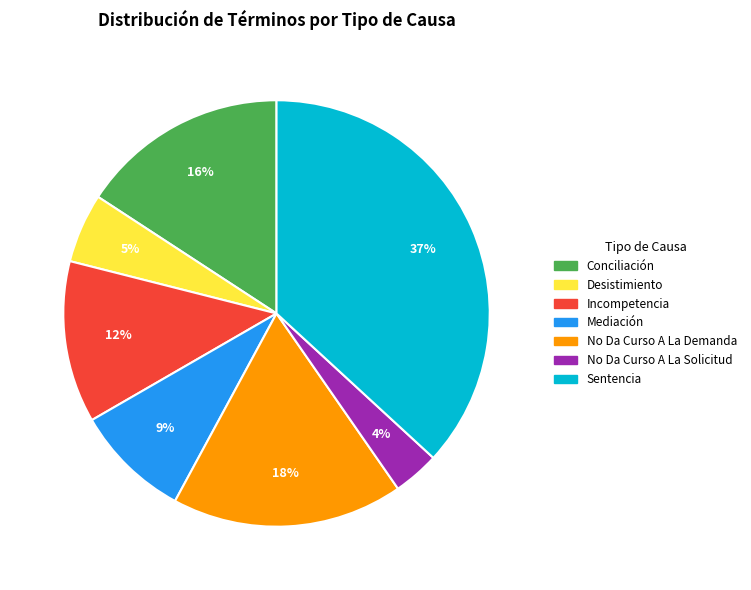

True or false: No Da Curso A La Solicitud accounts for 4% of the total.

True